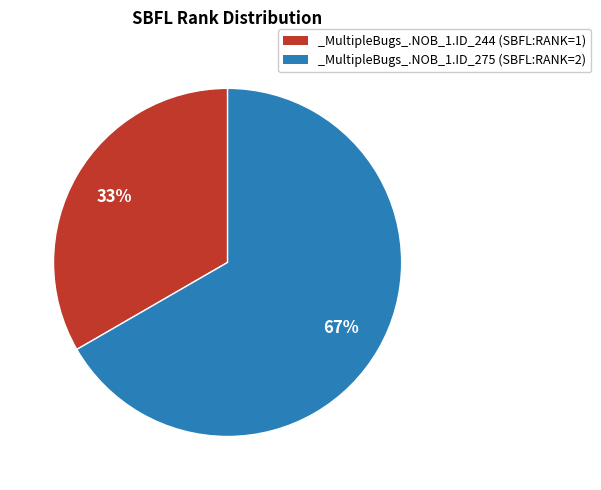

The _MultipleBugs_.NOB_1.ID_275 slice represents 73% of the pie. True or false?

False